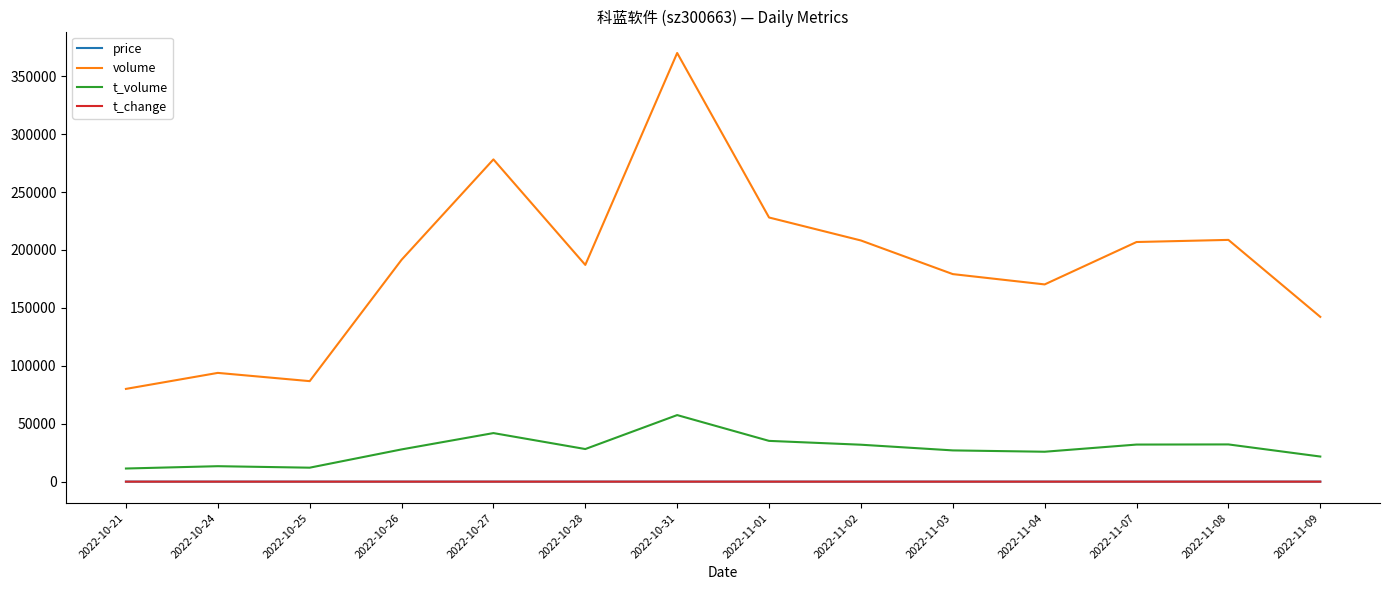

The volume series shows 145032.3 at 2022-10-25. True or false?

False